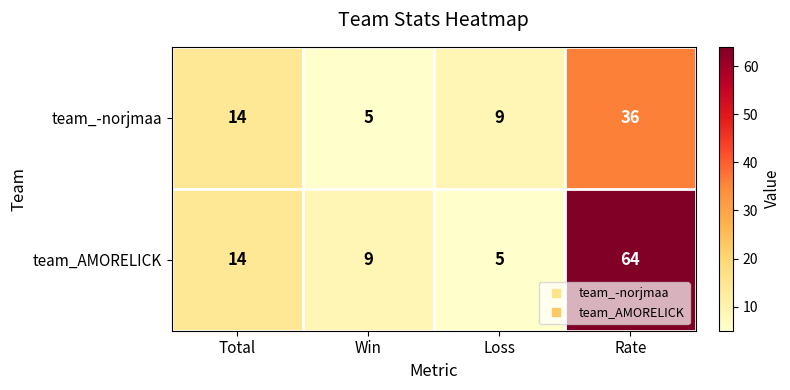

What is the difference between the team_-norjmaa values at Win and Loss?

4